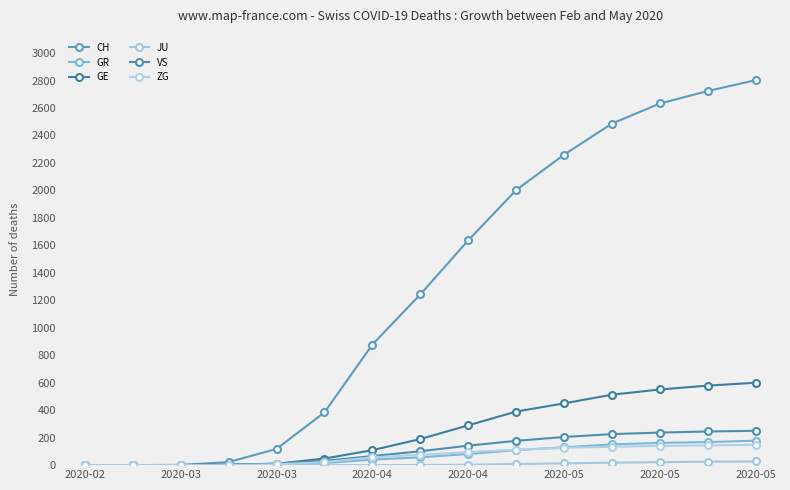

Reading right to left, what are all the values shown in this chart?

CH: 2803	2724	2633	2487	2261	2003	1637	1243	878	384	118	22	2	0	0
GR: 178	168	162	151	130	109	81	57	40	15	4	0	0	0	0
GE: 600	579	551	513	450	390	290	190	109	48	10	4	0	0	0
JU: 27	25	22	18	13	8	3	1	0	0	0	0	0	0	0
VS: 250	245	237	226	205	177	142	101	66	31	11	2	0	0	0
ZG: 148	144	140	134	126	112	95	75	57	22	6	0	0	0	0